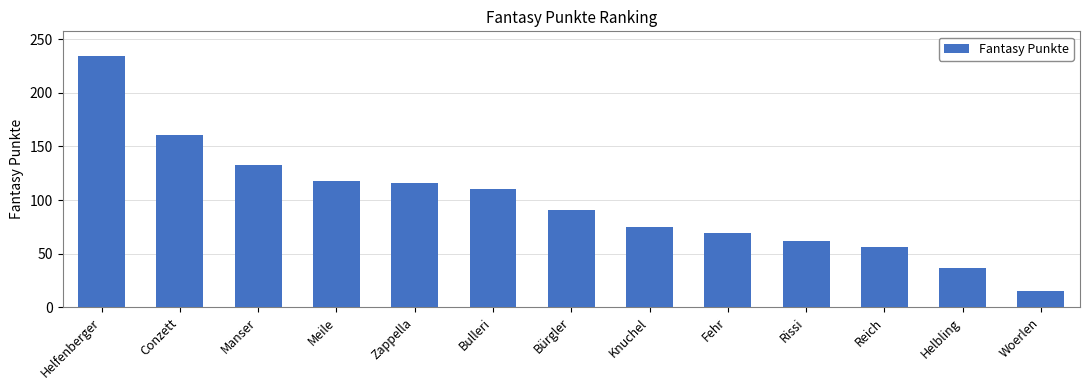

The value at Helfenberger is 234. True or false?

True